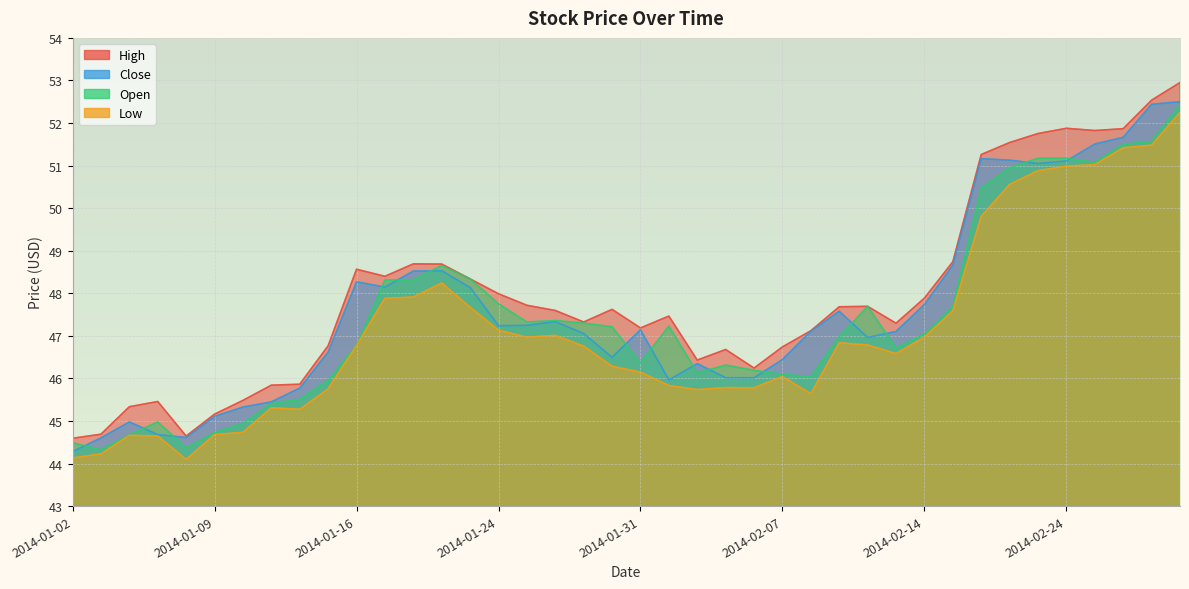

Is the value of high at 2014-01-17 greater than the value of low at 2014-01-13?

Yes